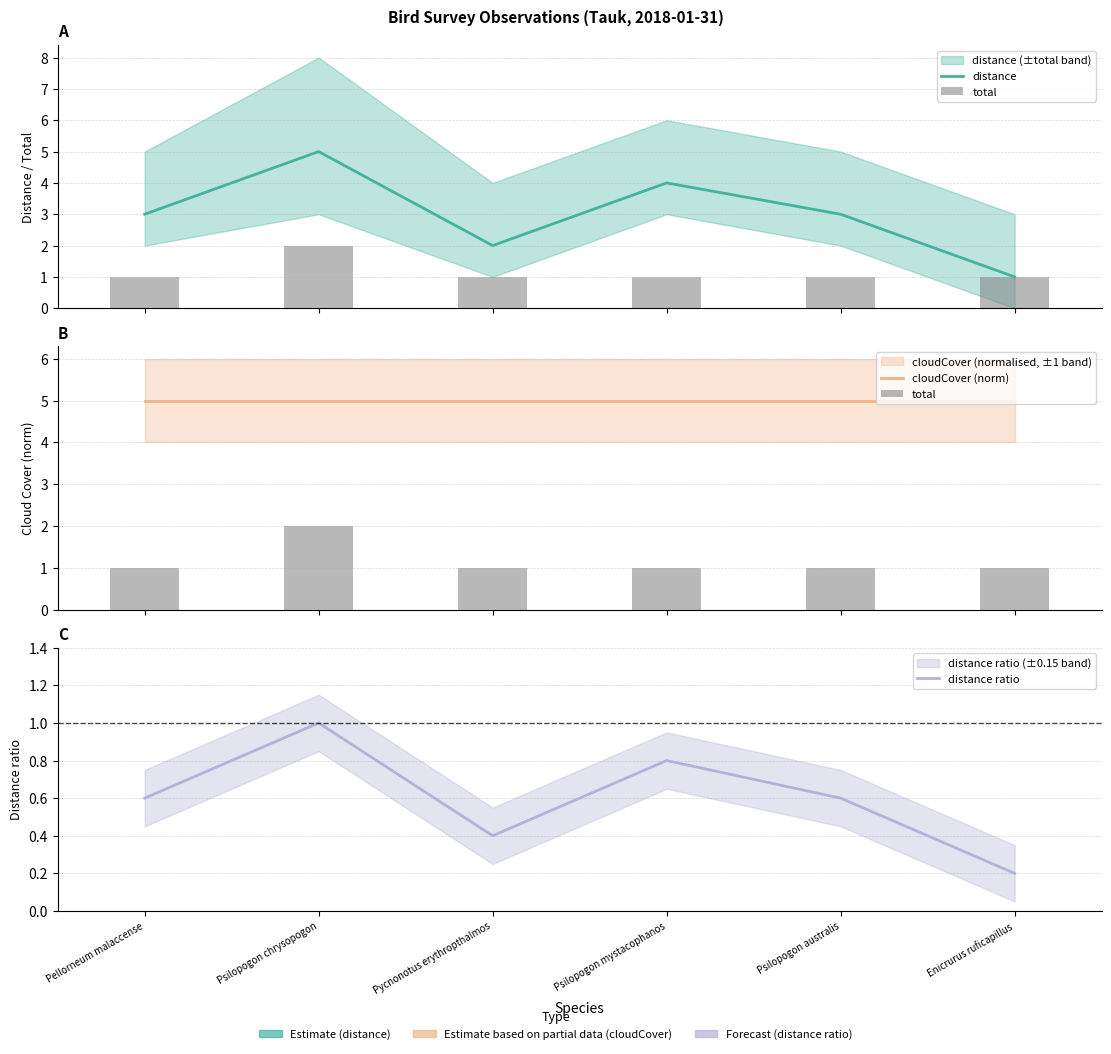

What is the total value across all series at Psilopogon mystacophanos?

10.8